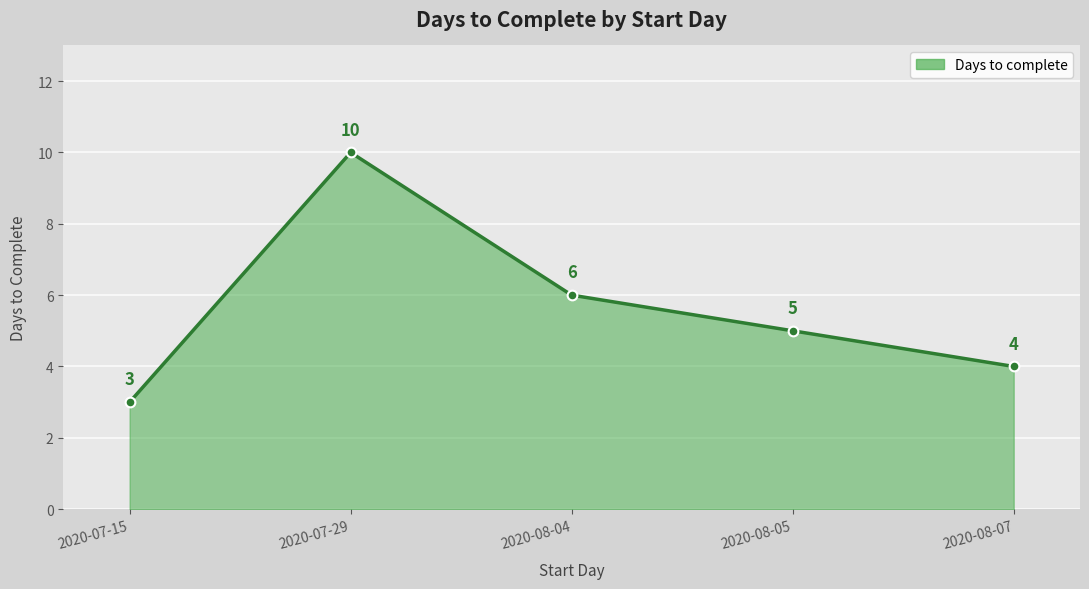

Which category has the lowest value across all series?

2020-07-15